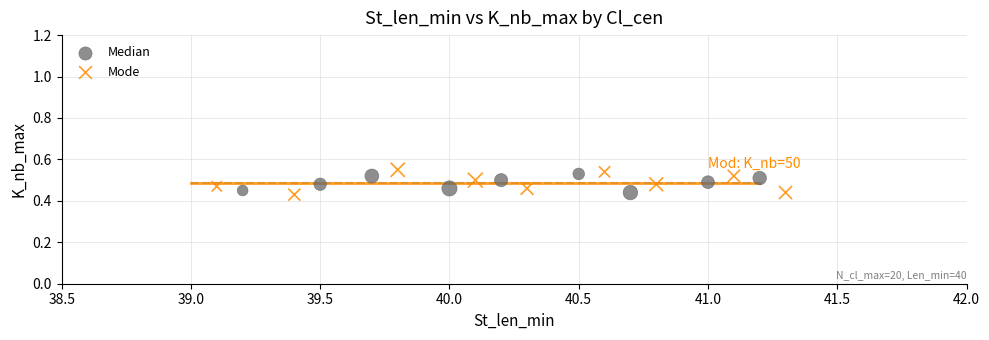

Which series has the widest spread of Y values?

Mode